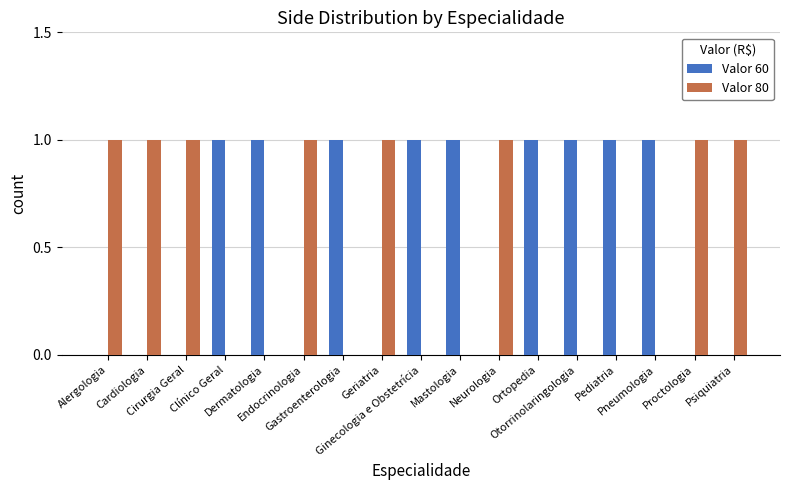

Reading left to right, transcribe all the data shown in this chart.

Valor 60: Alergologia=0	Cardiologia=0	Cirurgia Geral=0	Clínico Geral=1	Dermatologia=1	Endocrinologia=0	Gastroenterologia=1	Geriatria=0	Ginecologia e Obstetrícia=1	Mastologia=1	Neurologia=0	Ortopedia=1	Otorrinolaringologia=1	Pediatria=1	Pneumologia=1	Proctologia=0	Psiquiatria=0
Valor 80: Alergologia=1	Cardiologia=1	Cirurgia Geral=1	Clínico Geral=0	Dermatologia=0	Endocrinologia=1	Gastroenterologia=0	Geriatria=1	Ginecologia e Obstetrícia=0	Mastologia=0	Neurologia=1	Ortopedia=0	Otorrinolaringologia=0	Pediatria=0	Pneumologia=0	Proctologia=1	Psiquiatria=1